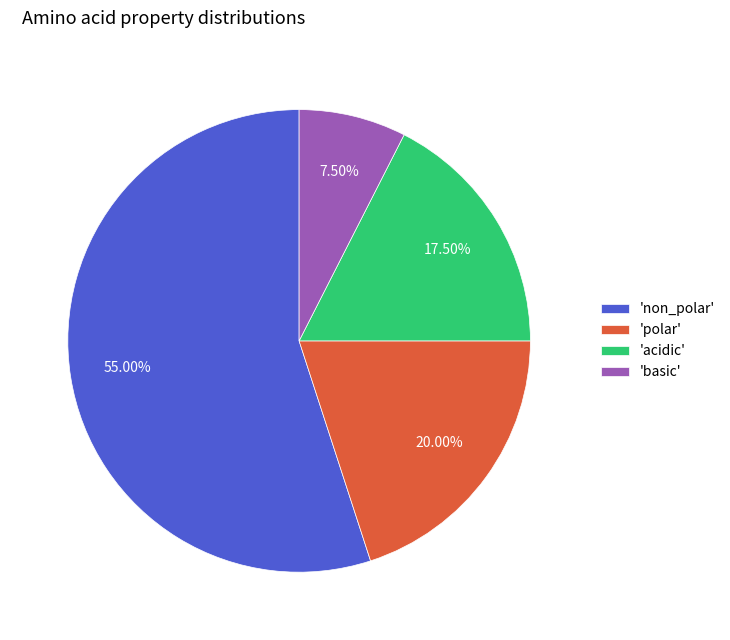

How many segments does this pie chart have?

4